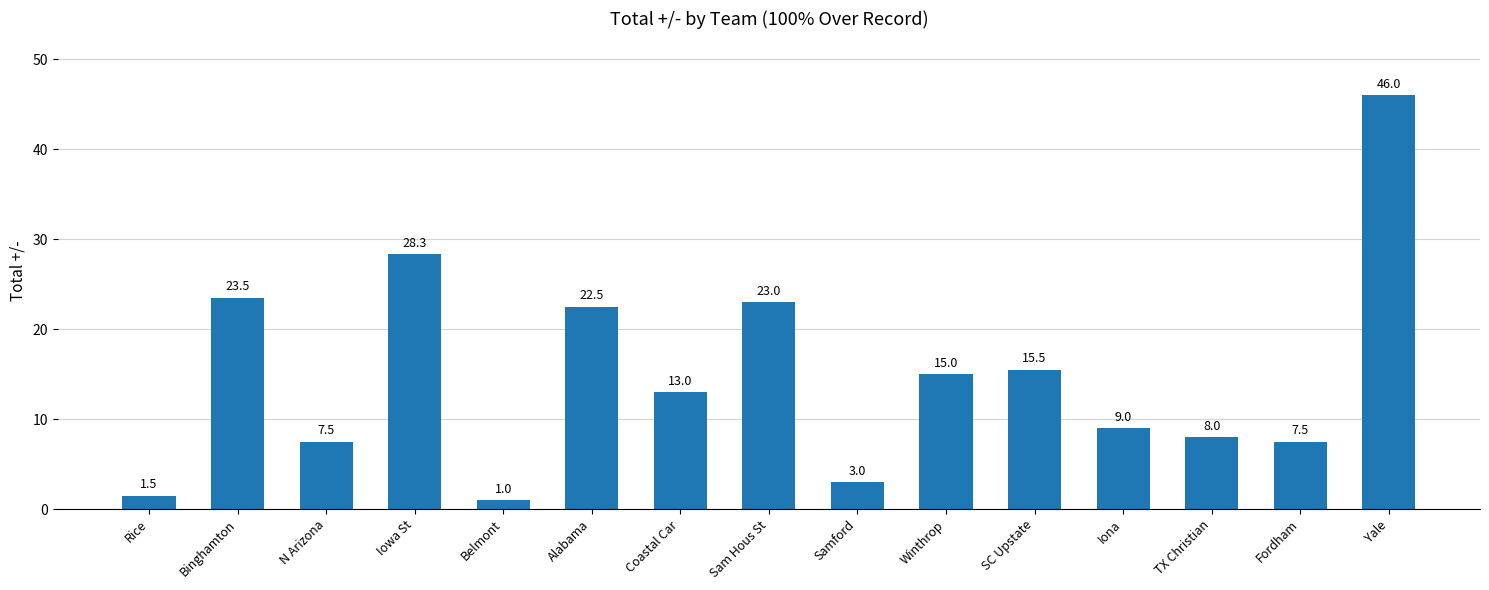

Which has a higher value, Alabama or TX Christian?

Alabama